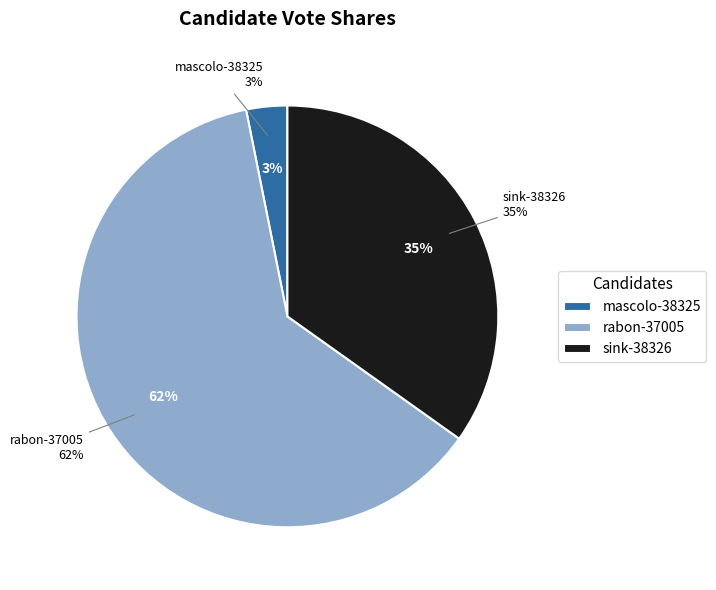

What portion of the pie excludes rabon-37005?

38.0%